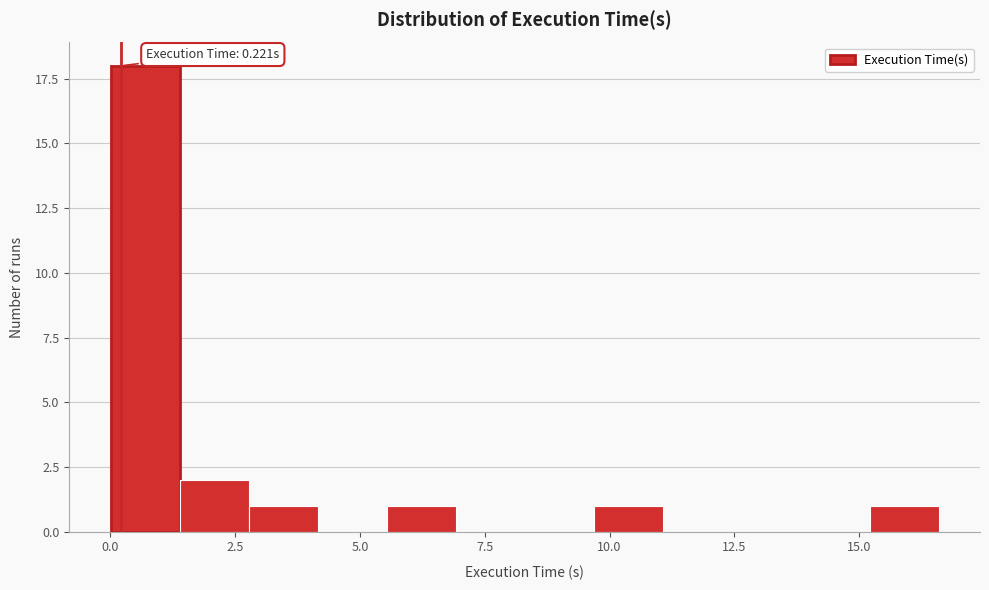

Around what value on the x-axis is the tallest bar? Give the approximate position of its centre, as read against the axis.

0.5